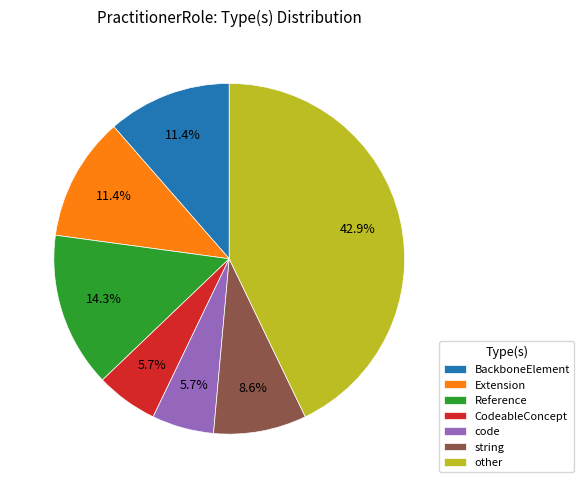

Which has a higher value, BackboneElement or CodeableConcept?

BackboneElement